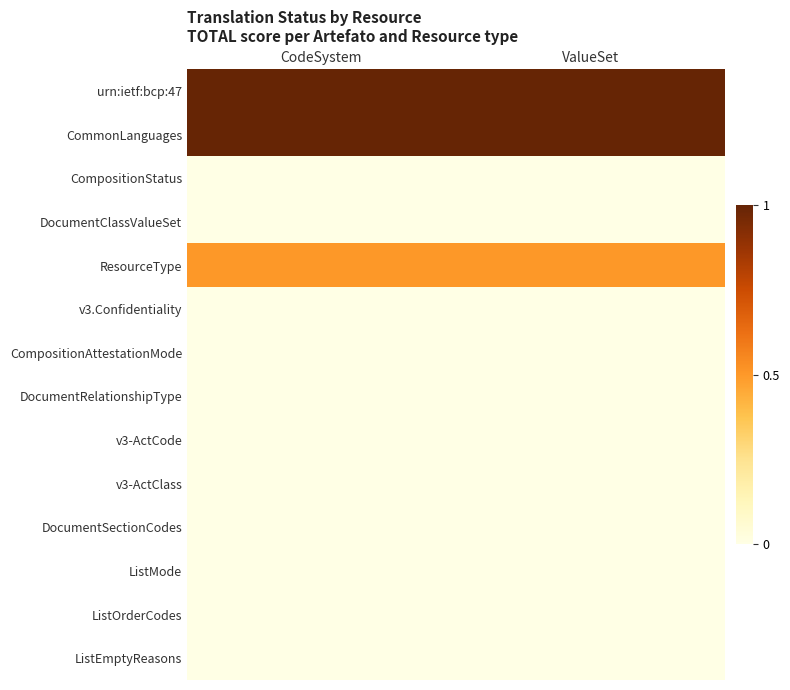

Reading left to right, list all the values displayed in this chart.

urn:ietf:bcp:47: CodeSystem=1.0	ValueSet=1.0
CommonLanguages: CodeSystem=1.0	ValueSet=1.0
CompositionStatus: CodeSystem=0.0	ValueSet=0.0
DocumentClassValueSet: CodeSystem=0.0	ValueSet=0.0
ResourceType: CodeSystem=0.5	ValueSet=0.5
v3.Confidentiality: CodeSystem=0.0	ValueSet=0.0
CompositionAttestationMode: CodeSystem=0.0	ValueSet=0.0
DocumentRelationshipType: CodeSystem=0.0	ValueSet=0.0
v3-ActCode: CodeSystem=0.0	ValueSet=0.0
v3-ActClass: CodeSystem=0.0	ValueSet=0.0
DocumentSectionCodes: CodeSystem=0.0	ValueSet=0.0
ListMode: CodeSystem=0.0	ValueSet=0.0
ListOrderCodes: CodeSystem=0.0	ValueSet=0.0
ListEmptyReasons: CodeSystem=0.0	ValueSet=0.0